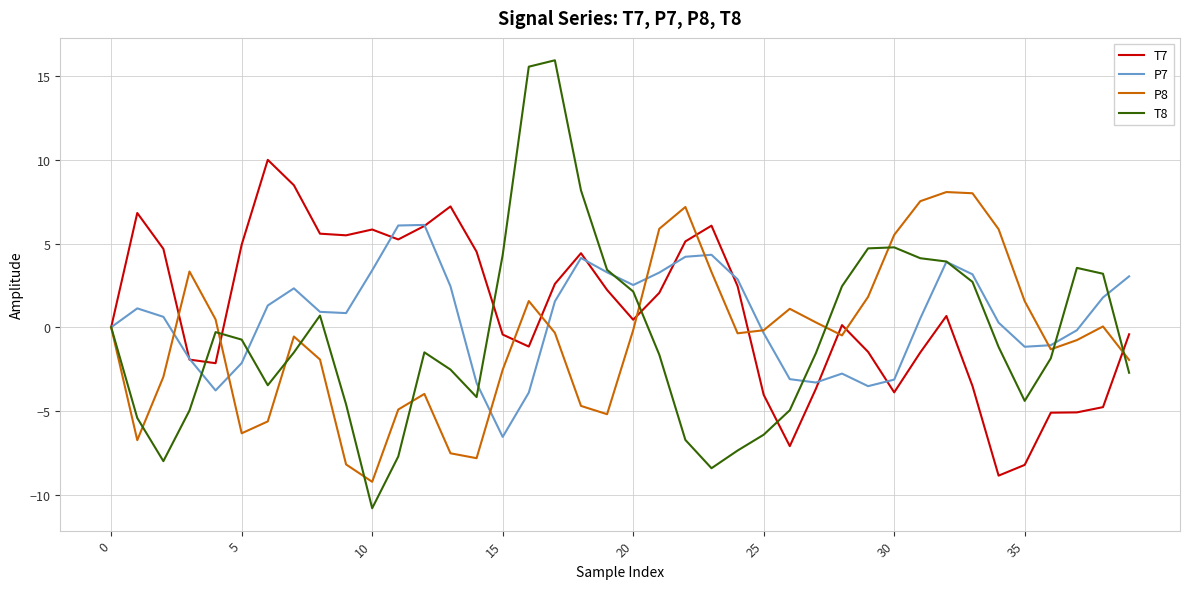

True or false: T7 has more than 2 points higher than both neighbors.

True